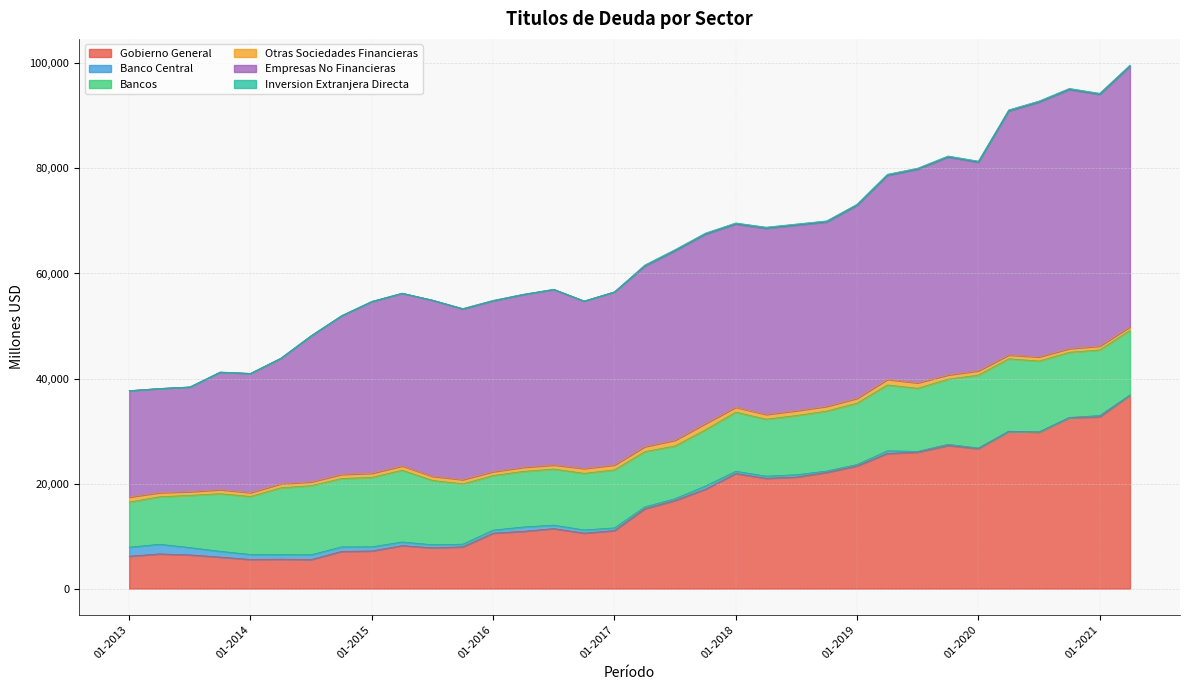

True or false: Otras Sociedades Financieras and Empresas No Financieras intersect in this chart.

False